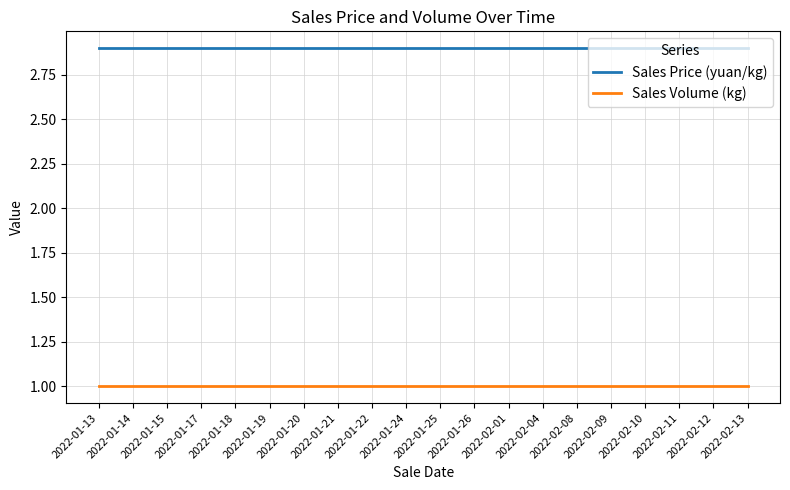

Reading left to right, transcribe all the data shown in this chart.

Sales Price (yuan/kg): 2.9	2.9	2.9	2.9	2.9	2.9	2.9	2.9	2.9	2.9	2.9	2.9	2.9	2.9	2.9	2.9	2.9	2.9	2.9	2.9
Sales Volume (kg): 1.0	1.0	1.0	1.0	1.0	1.0	1.0	1.0	1.0	1.0	1.0	1.0	1.0	1.0	1.0	1.0	1.0	1.0	1.0	1.0